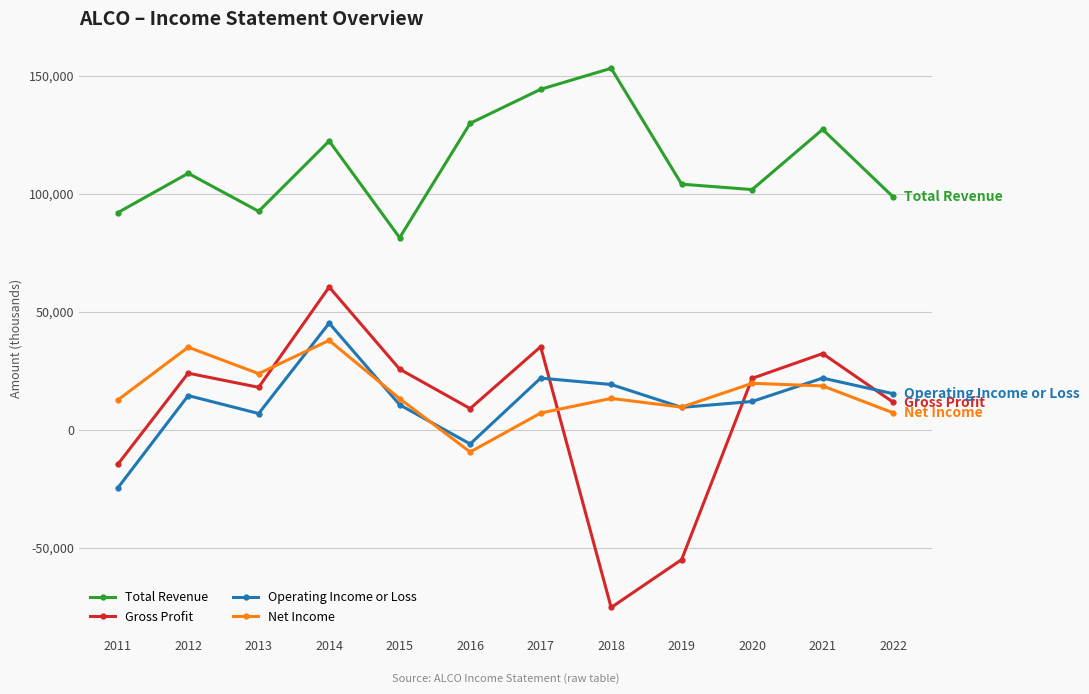

What is the sum of all Operating Income or Loss values?

145100